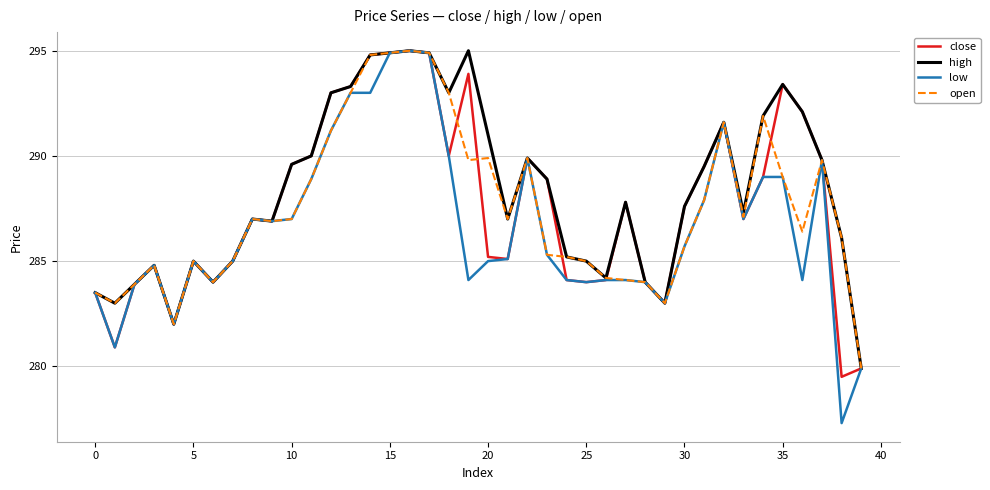

Reading left to right, list all the values displayed in this chart.

close: 283.5	280.9	283.9	284.8	282.0	285.0	284.0	285.0	287.0	286.9	289.6	290.0	293.0	293.3	294.8	294.9	295.0	294.9	290.0	293.9	285.2	285.1	289.9	288.9	284.1	284.0	284.1	287.8	284.0	283.0	287.6	289.5	291.6	287.0	289.0	293.4	292.1	289.8	279.5	279.9
high: 283.5	283.0	283.9	284.8	282.0	285.0	284.0	285.0	287.0	286.9	289.6	290.0	293.0	293.3	294.8	294.9	295.0	294.9	293.0	295.0	291.0	287.0	289.9	288.9	285.2	285.0	284.2	287.8	284.0	283.0	287.6	289.5	291.6	287.3	291.9	293.4	292.1	289.8	286.1	279.9
low: 283.5	280.9	283.9	284.8	282.0	285.0	284.0	285.0	287.0	286.9	287.0	288.9	291.2	293.0	293.0	294.9	295.0	294.9	290.0	284.1	285.0	285.1	289.9	285.3	284.1	284.0	284.1	284.1	284.0	283.0	285.7	287.9	291.6	287.0	289.0	289.0	284.1	289.8	277.3	279.9
open: 283.5	283.0	283.9	284.8	282.0	285.0	284.0	285.0	287.0	286.9	287.0	288.9	291.2	293.0	294.8	294.9	295.0	294.9	293.0	289.8	289.9	287.0	289.9	285.3	285.2	285.0	284.2	284.1	284.0	283.0	285.7	287.9	291.6	287.1	291.9	289.0	286.4	289.8	286.1	279.9